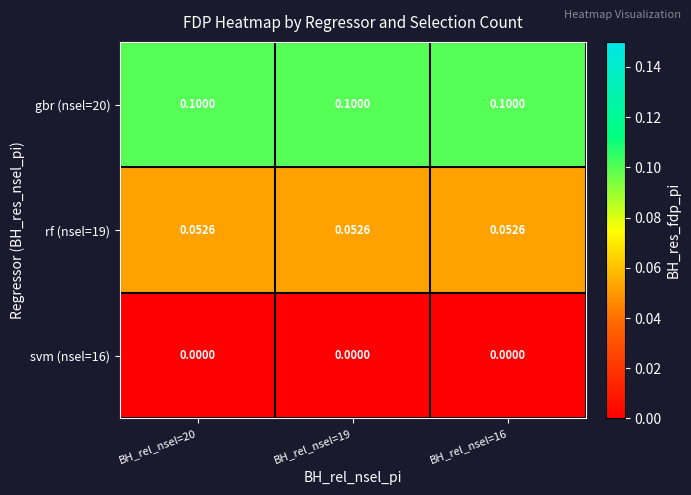

List the series in order of their overall mean, lowest first.

svm (nsel=16), rf (nsel=19), gbr (nsel=20)